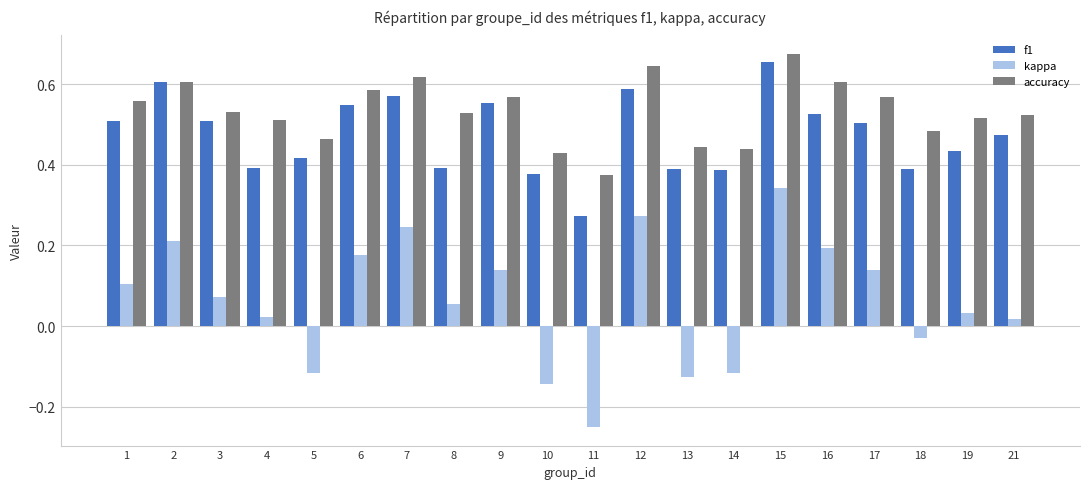

How many series are shown in this chart?

3